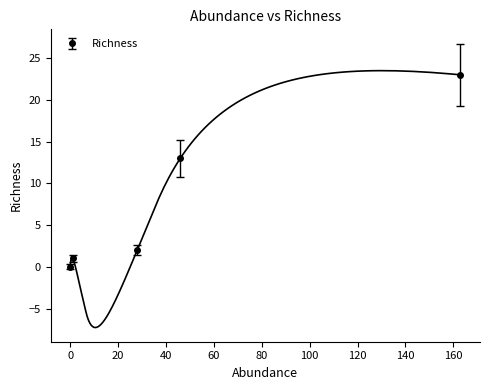

True or false: the data shows 9 at IGHM.

False